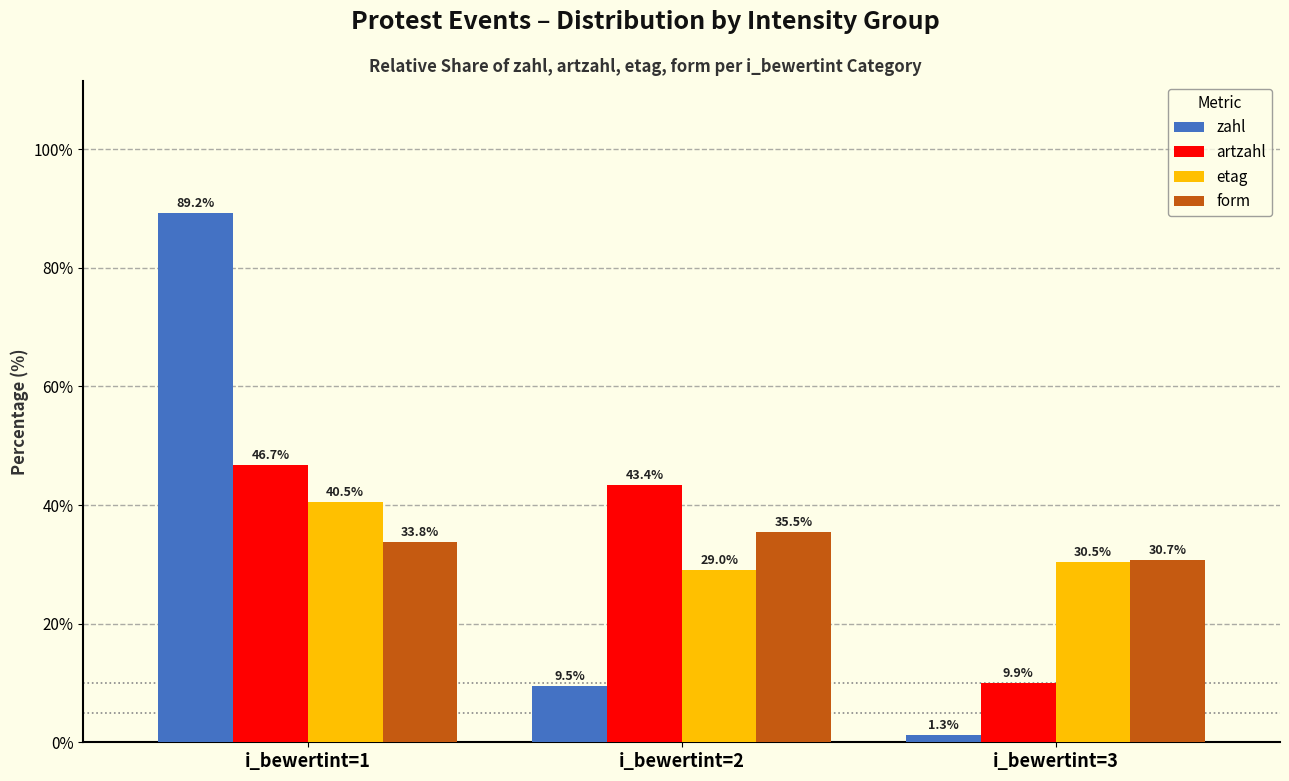

What is the total value across all series at i_bewertint=3?

72.4